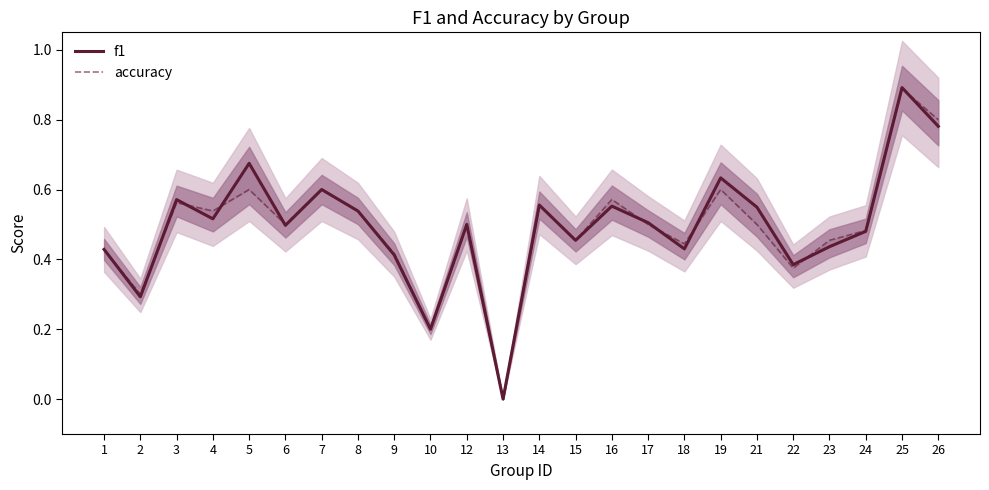

Where do f1 and accuracy first cross each other?

2 and 3